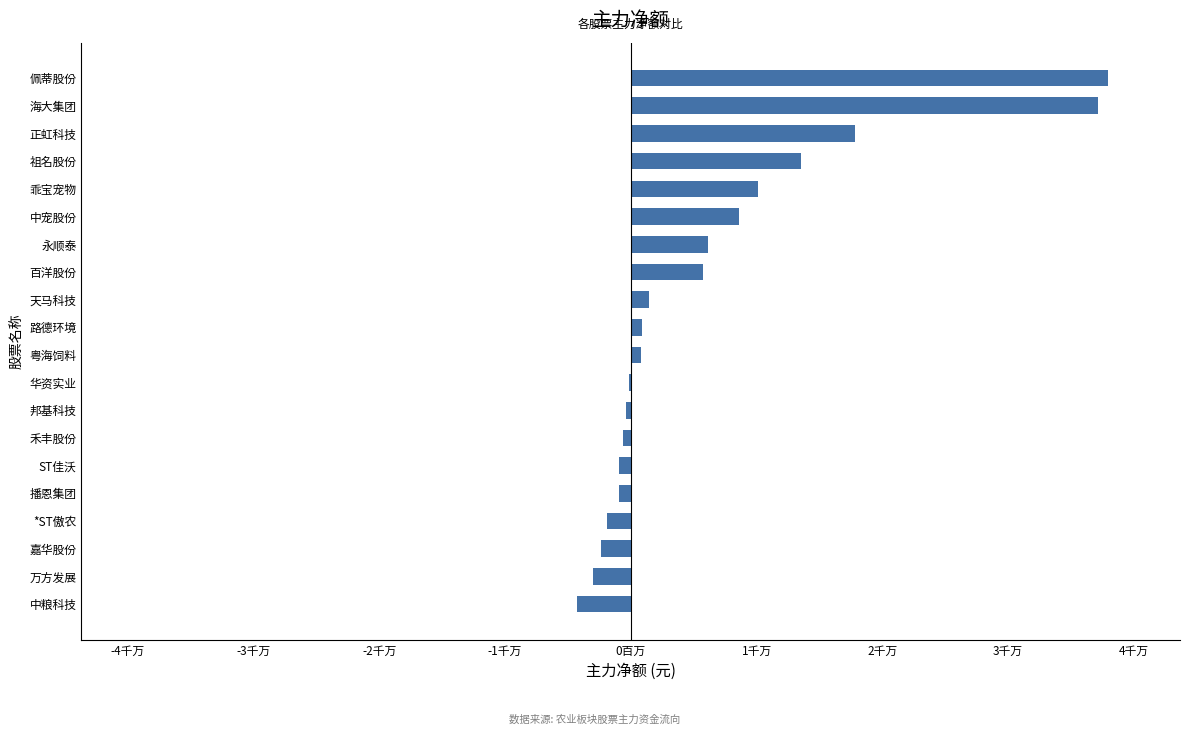

Are the bars horizontal?

Yes